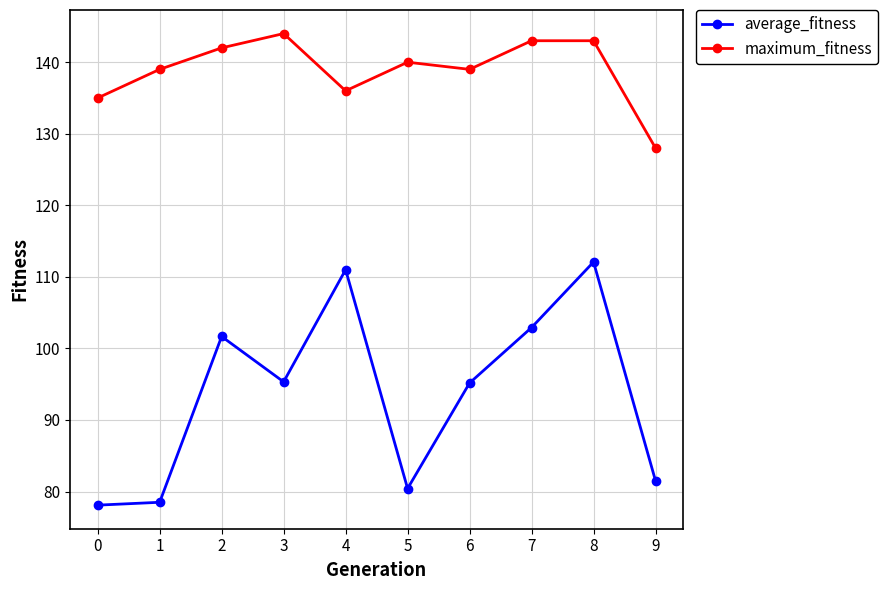

What are all the series names shown in the legend?

average_fitness, maximum_fitness